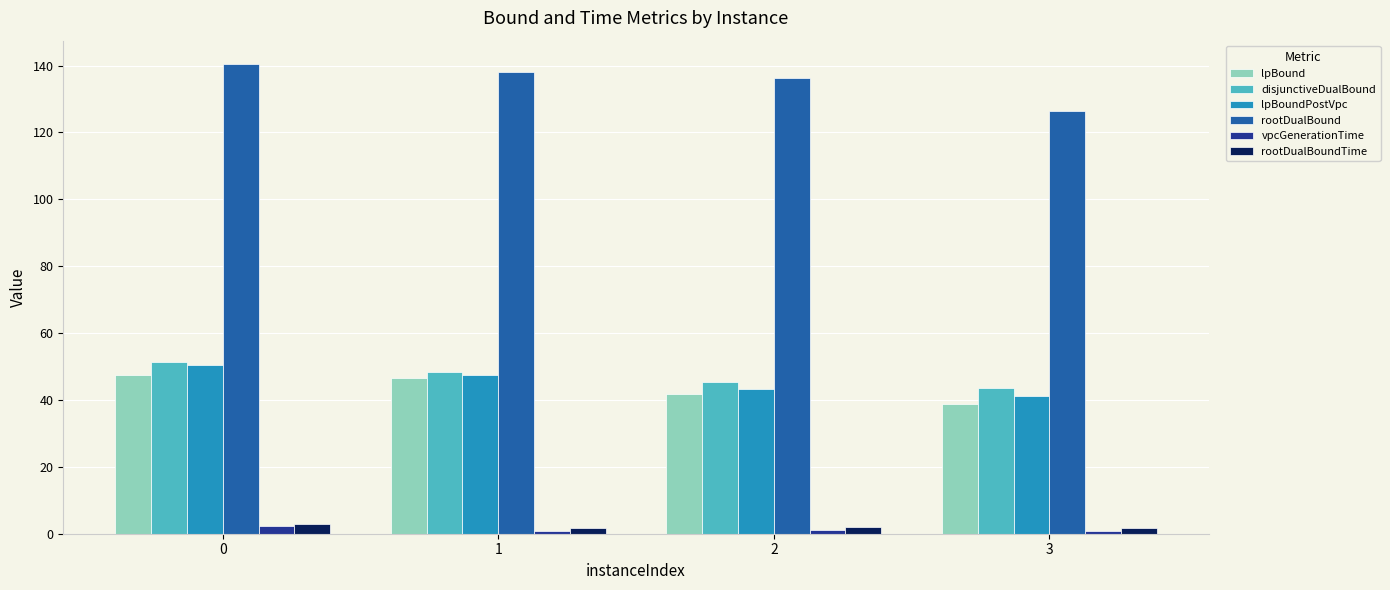

What is the sum of all rootDualBoundTime values?

8.3